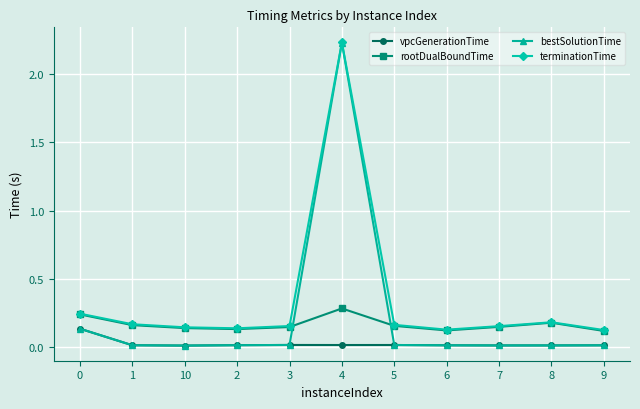

Does the chart have visible grid lines?

Yes